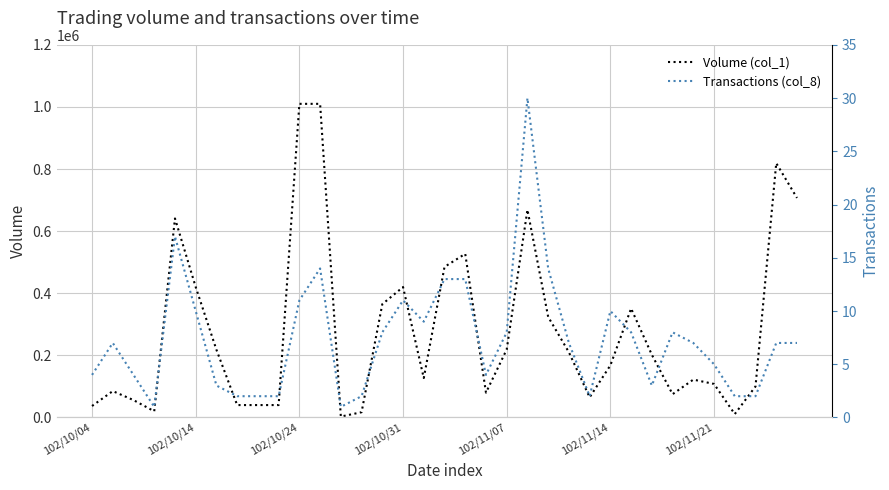

How many distinct data groups are displayed?

2